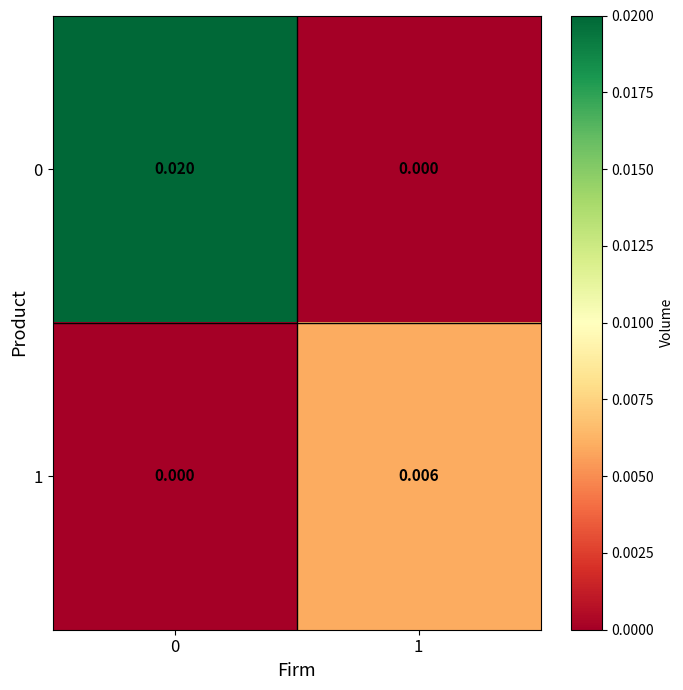

List the series in order of their peak value, highest first.

0, 1